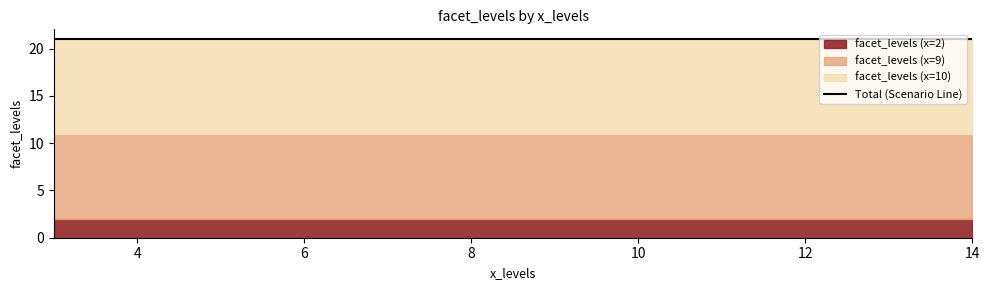

Which category has the lowest value across all series?

3